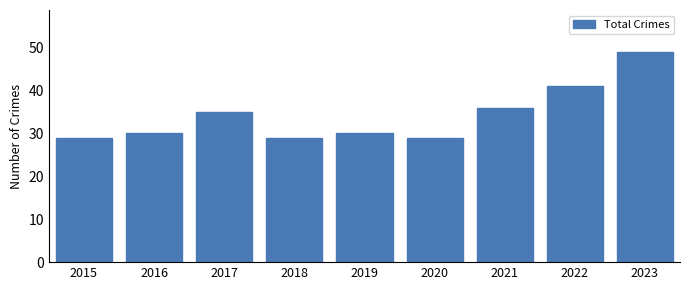

At which label is the value closest to 39?

2022